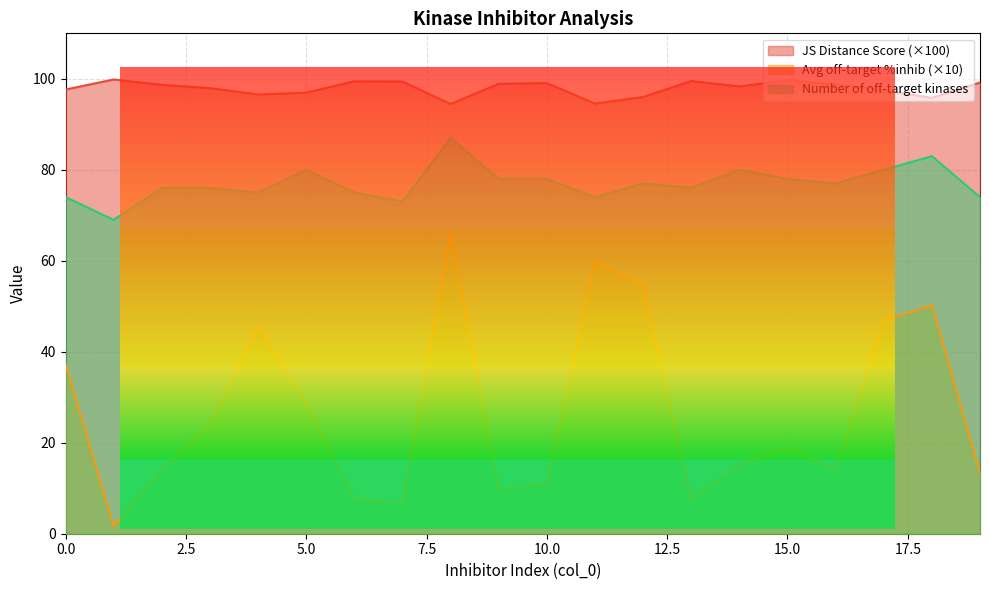

Where is the first local maximum for Number of off-target kinases?

5